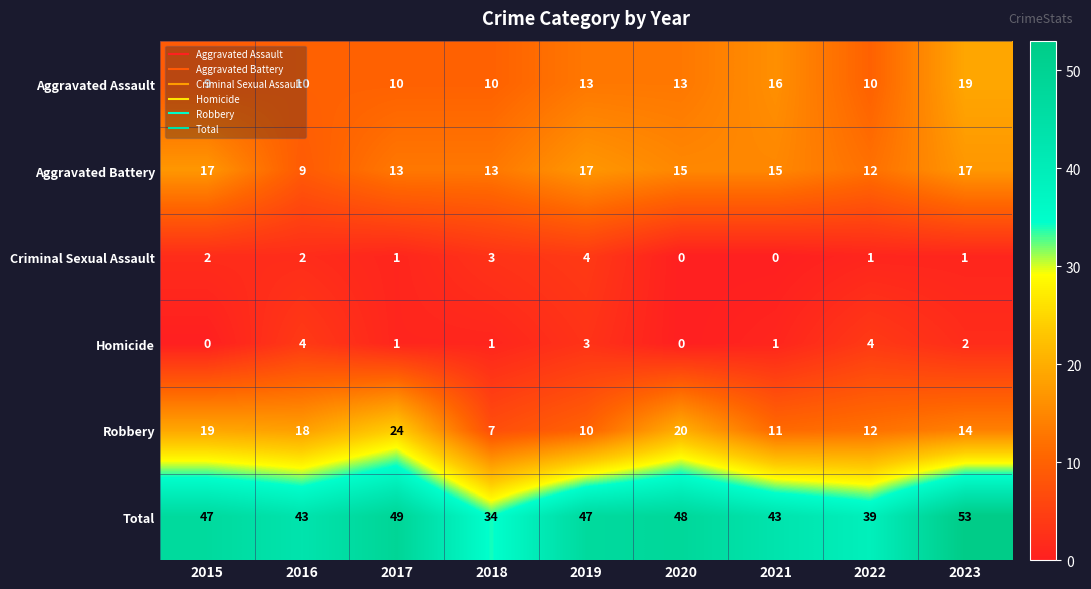

What is the average value of the Total series?

45